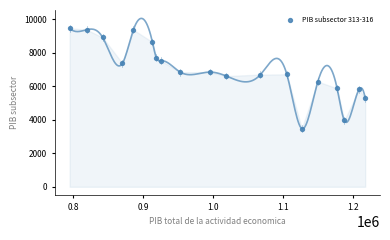

What is the range of Y values (max minus min)?

5995.0